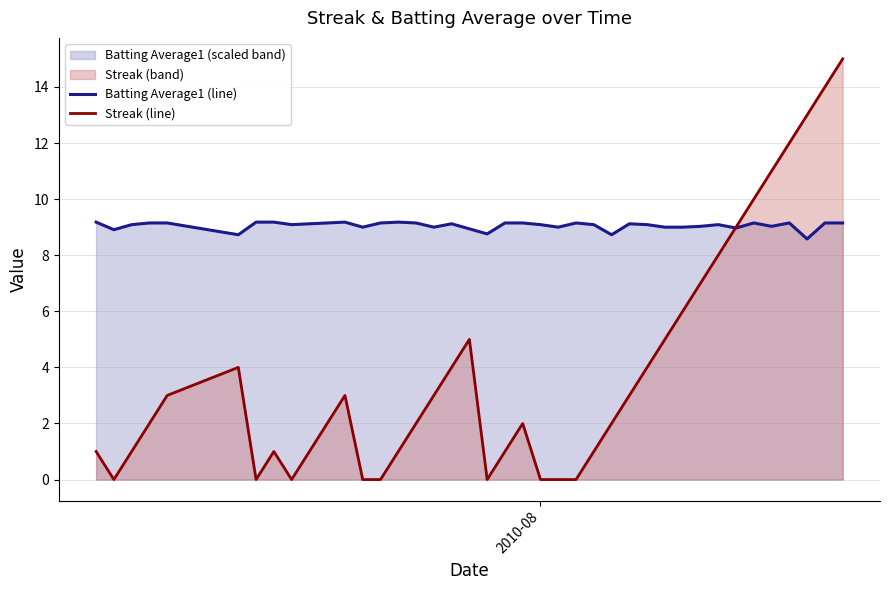

After their last crossing, which series has the higher values: Batting Average1 (line) or Streak (line)?

Streak (line)